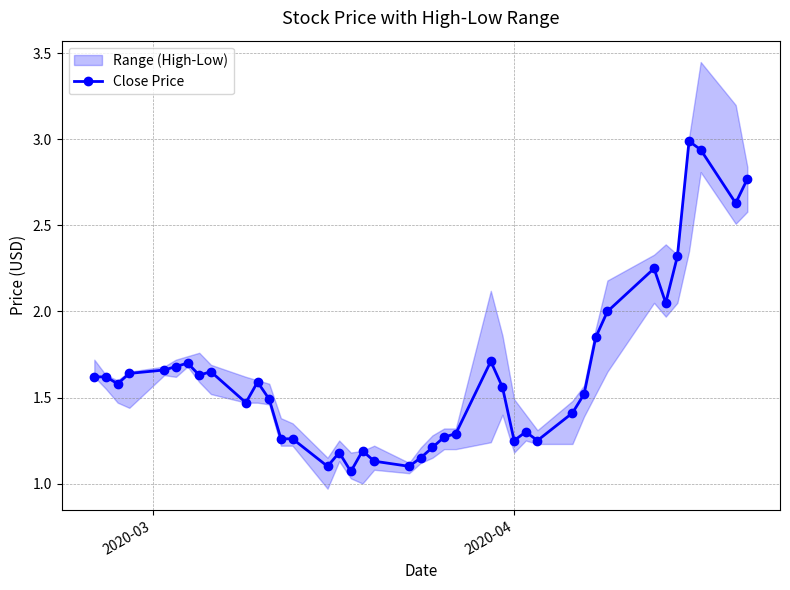

True or false: there are more than 0 points higher than both neighbors.

True